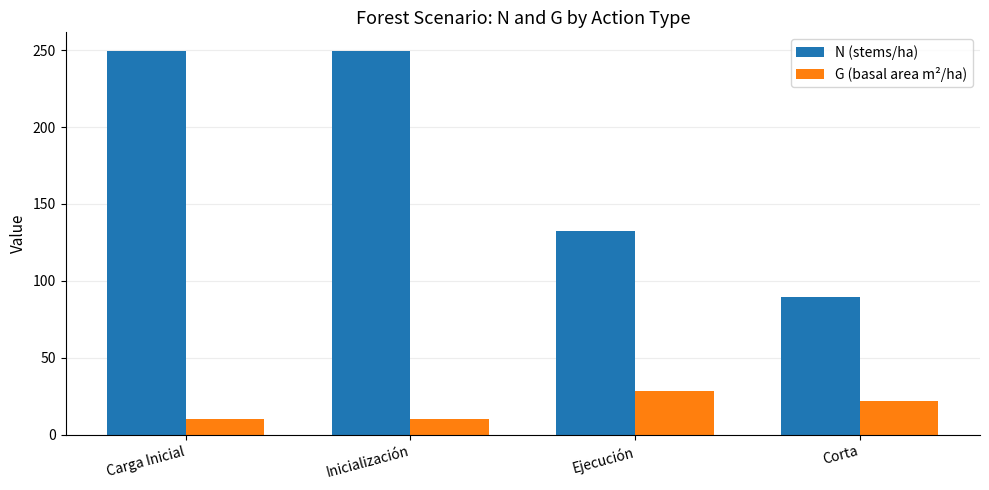

At how many categories does at least one series exceed 185?

2